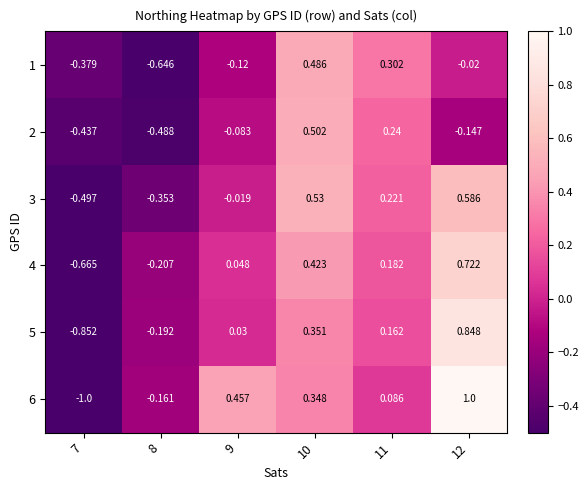

Is the value of 2 at 12 greater than the value of 6 at 8?

Yes